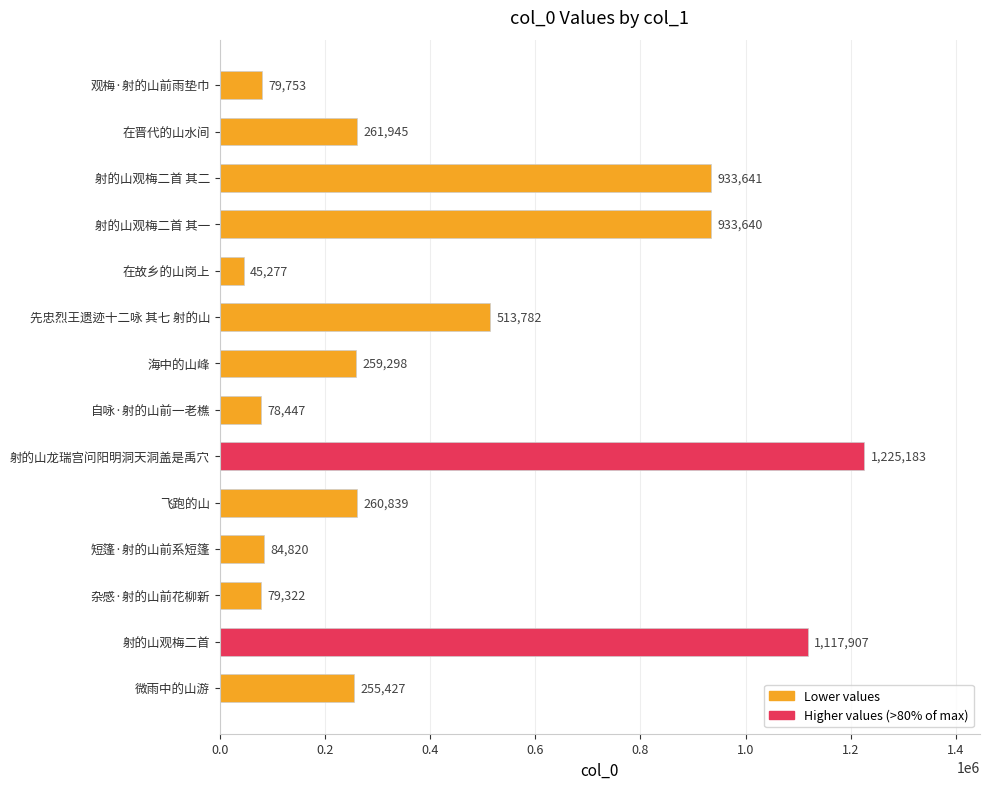

What is the difference between the maximum and minimum values?

1179906